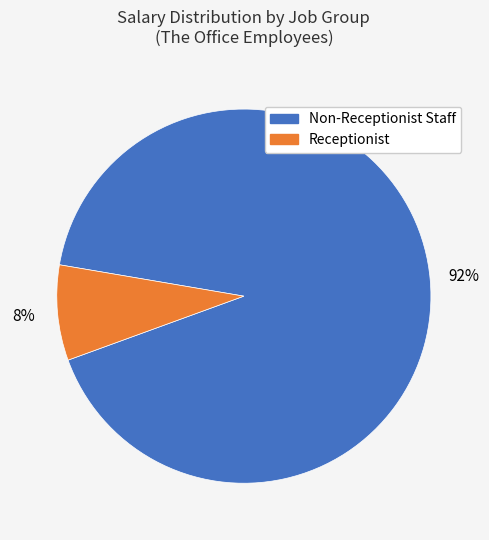

Does any single category account for the majority?

Yes